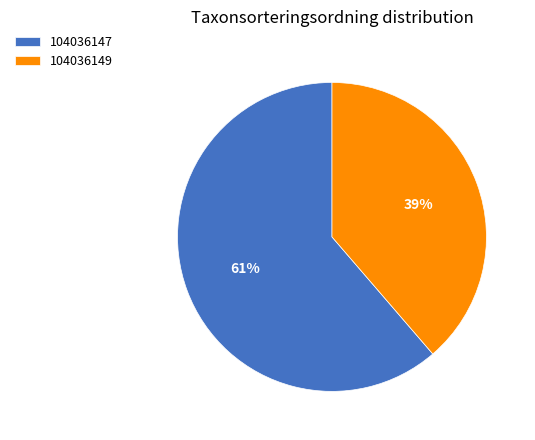

What is the majority slice?

104036147